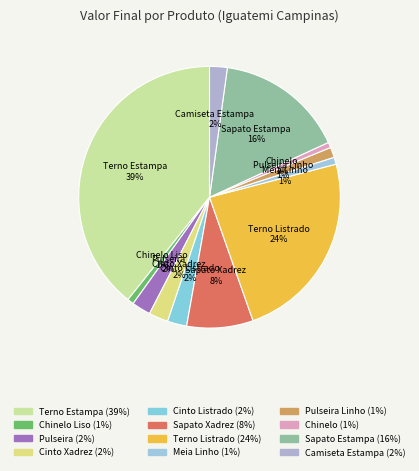

Count the number of slices in the pie.

12